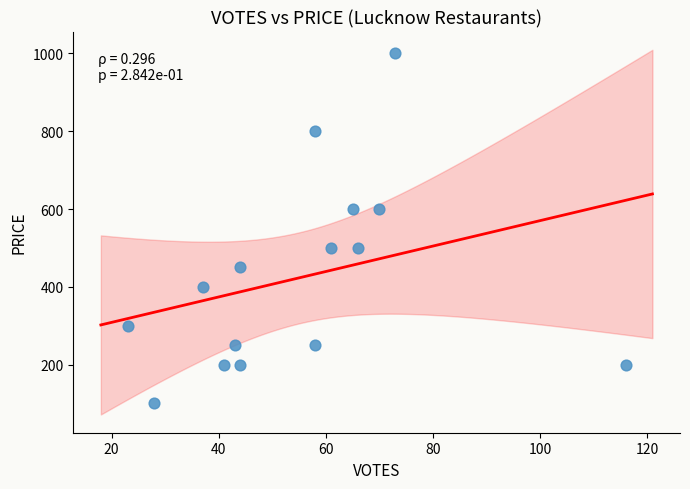

What is the range of Y values (max minus min)?

900